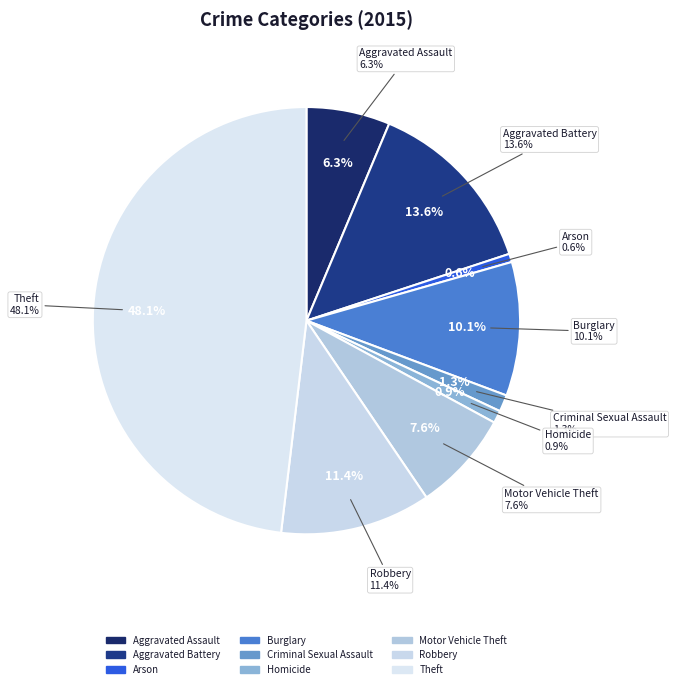

How many slices are in this pie chart?

9